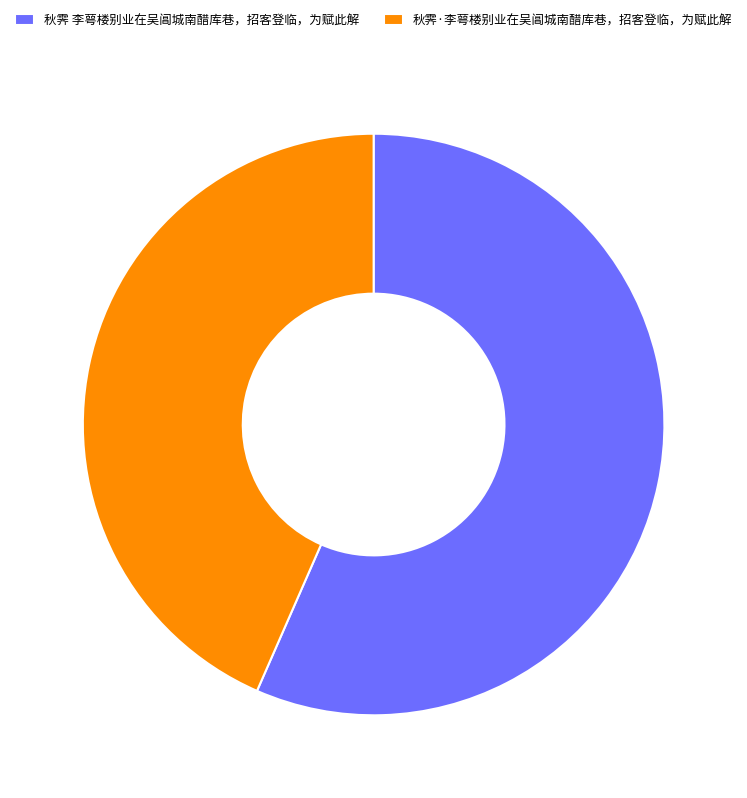

Rank the categories by value from highest to lowest.

秋霁 李萼楼别业在吴阊城南醋库巷，招客登临，为赋此解, 秋霁·李萼楼别业在吴阊城南醋库巷，招客登临，为赋此解